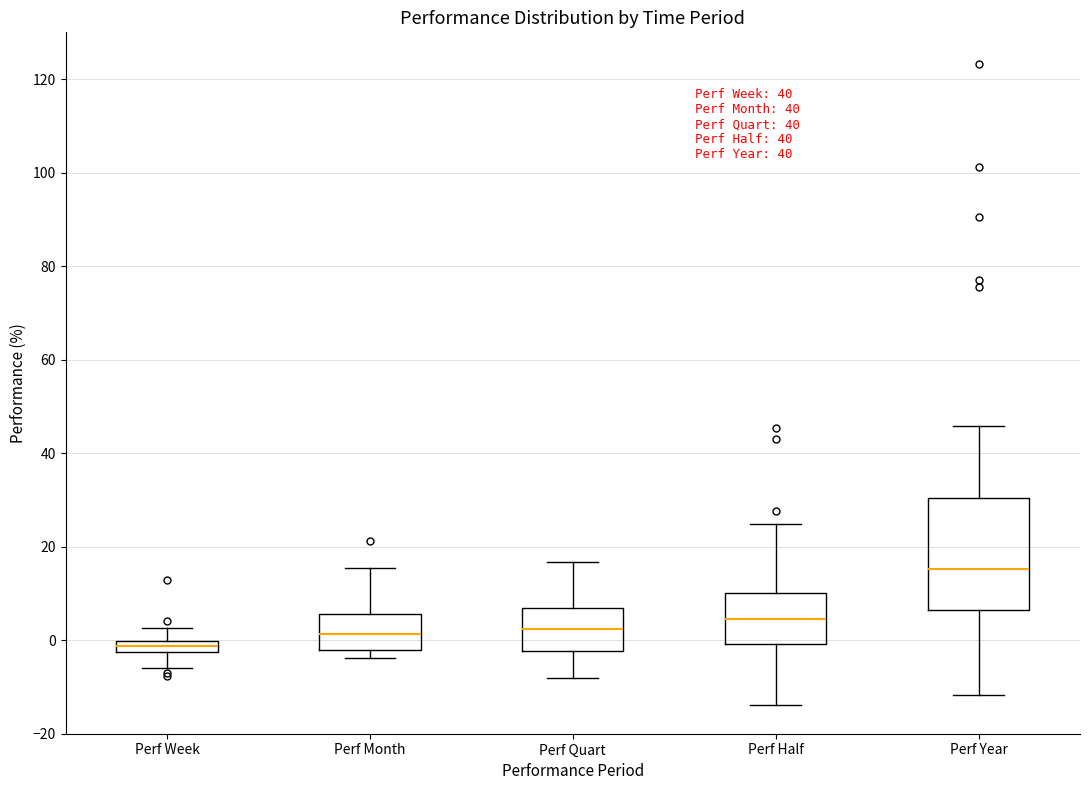

Where is the lower edge of the box for Perf Half on the y-axis? The values are not printed on the chart, so give them approximately, as read against the axis.

0